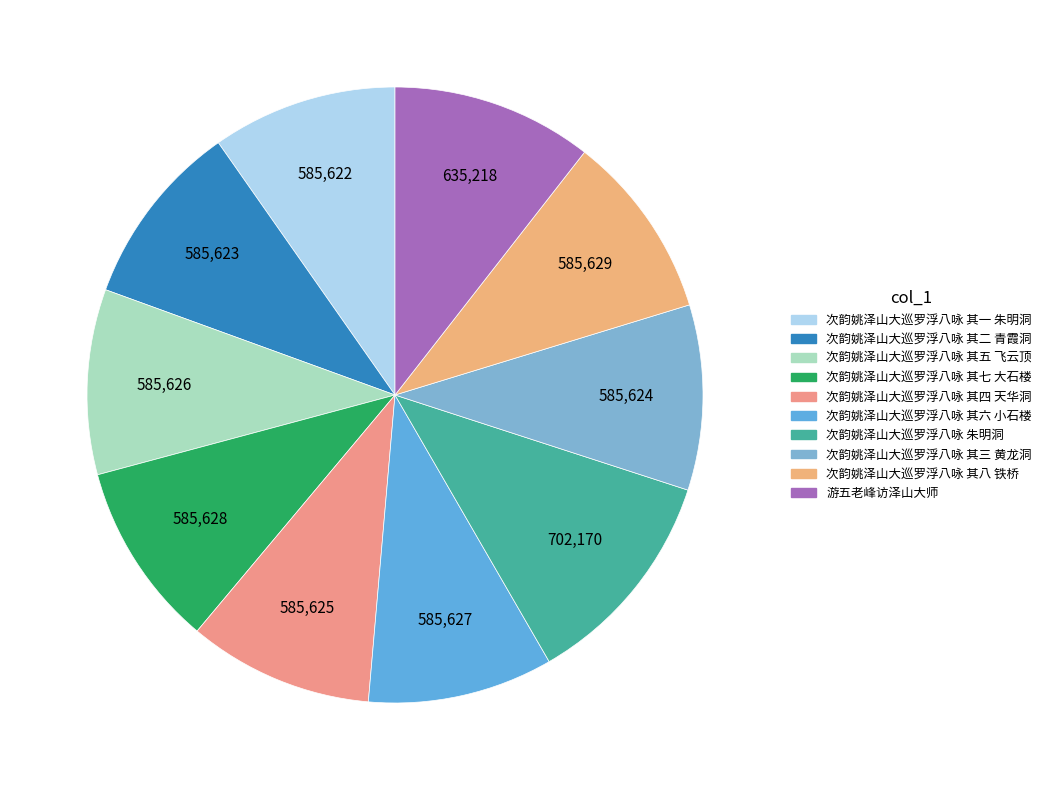

Count the number of slices in the pie.

10